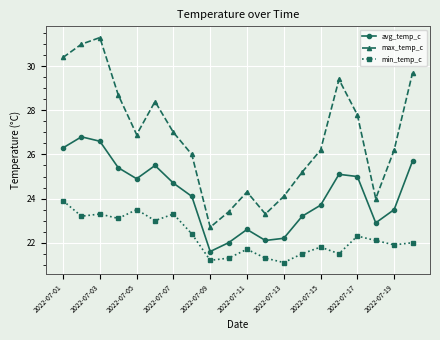

True or false: avg_temp_c has more than 0 interior local peaks.

True